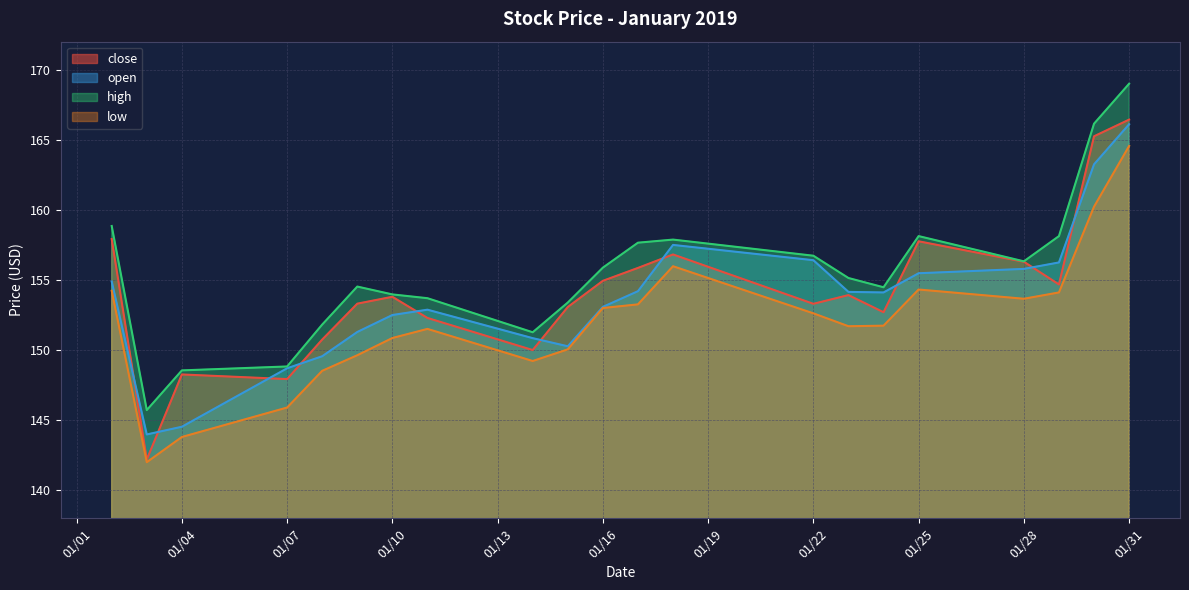

What is the value of the open point at the 17th from the left?

155.5